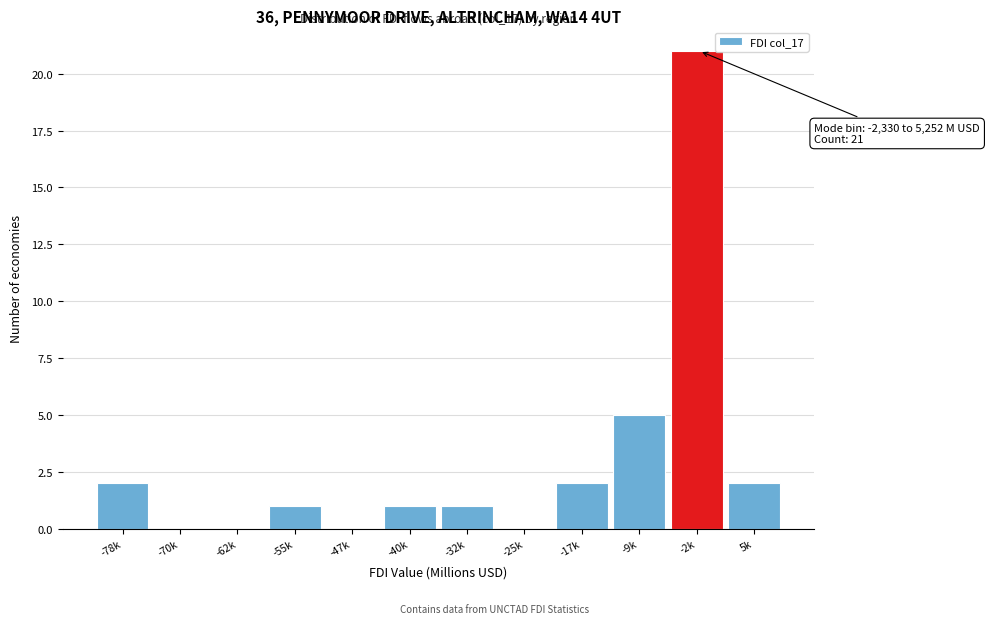

Reading left to right, what are all the values shown in this chart?

-78k=2	-70k=0	-62k=0	-55k=1	-47k=0	-40k=1	-32k=1	-25k=0	-17k=2	-9k=5	-2k=21	5k=2